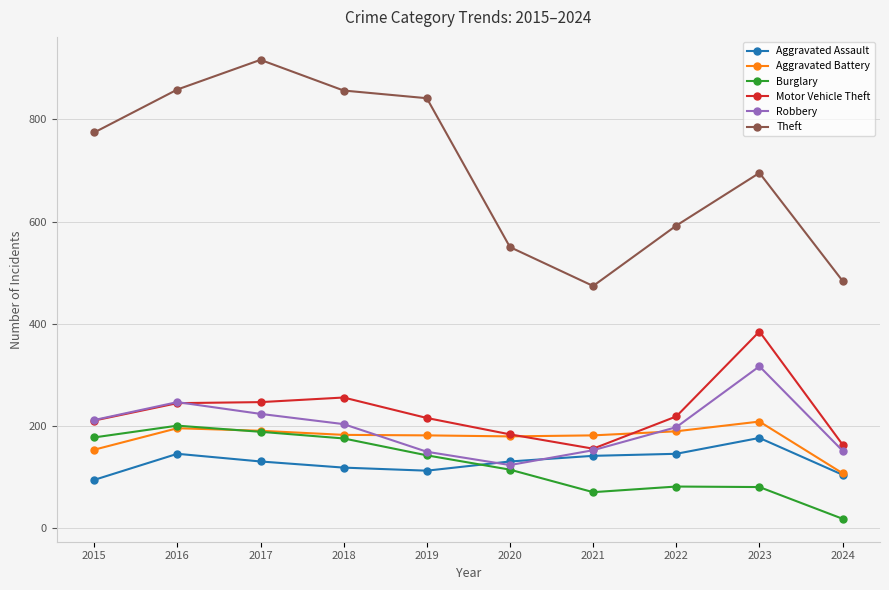

What is the spread (max minus min) of values at 2016?

712